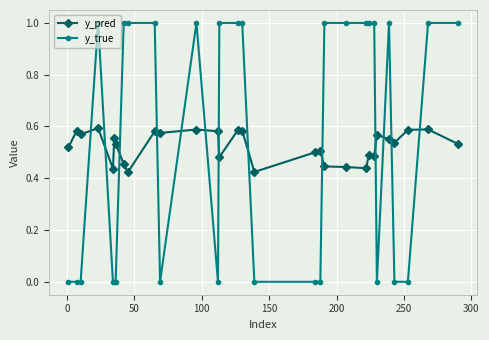

List the series in order of their peak value, highest first.

y_true, y_pred